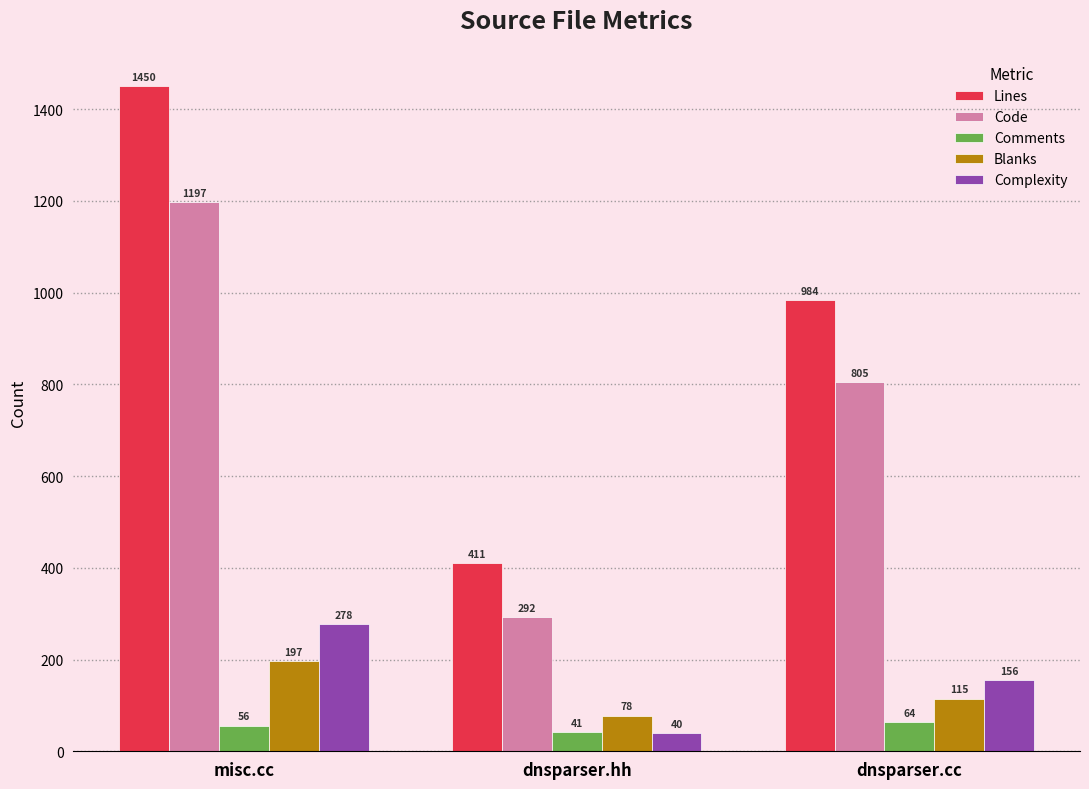

What is the value of the Comments bar at the 3rd from the left?

64